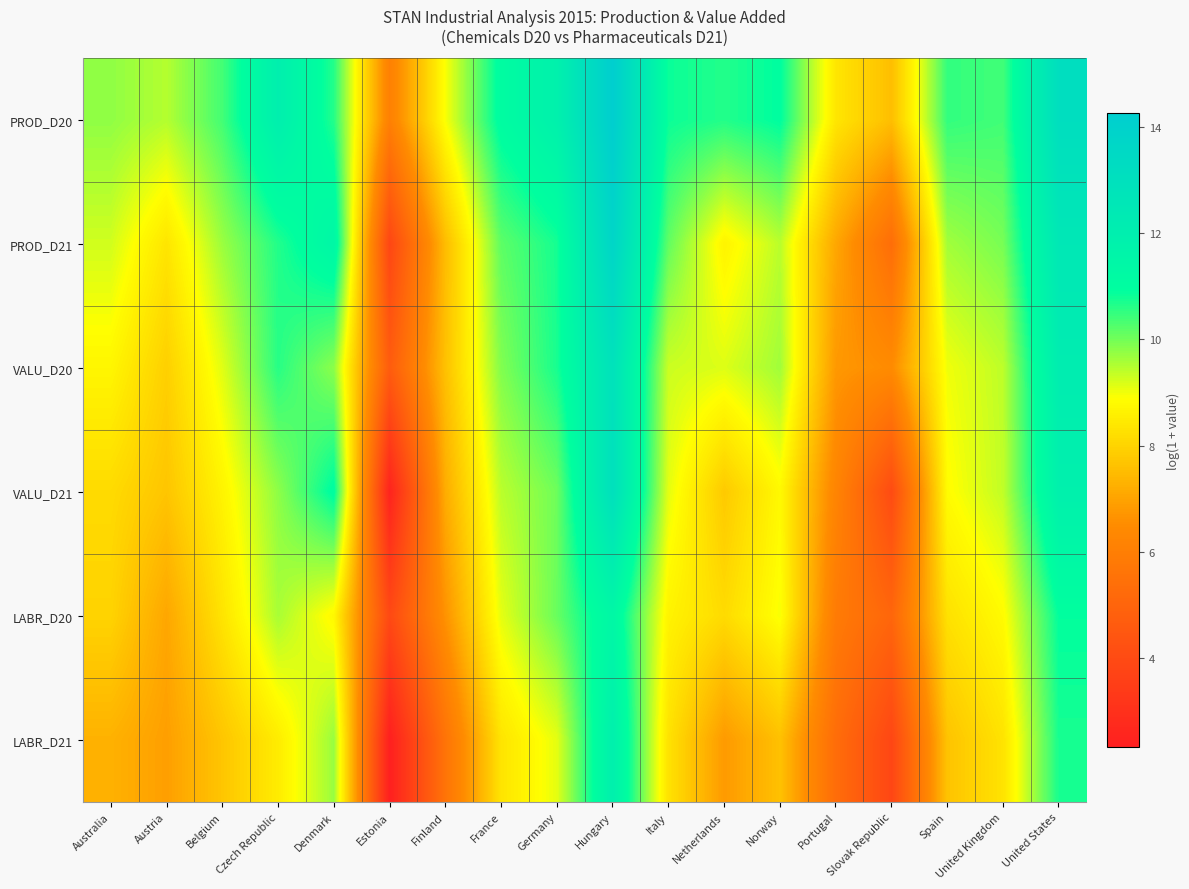

At which category is the sum across all series the highest?

Hungary